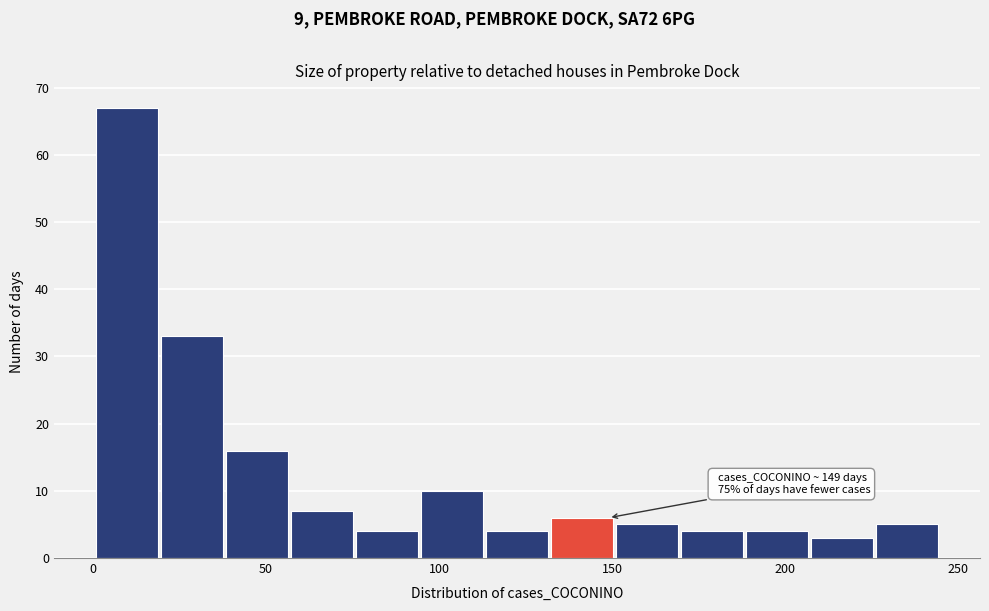

Read against the x-axis, roughly where is the centre of the tallest bar?

10